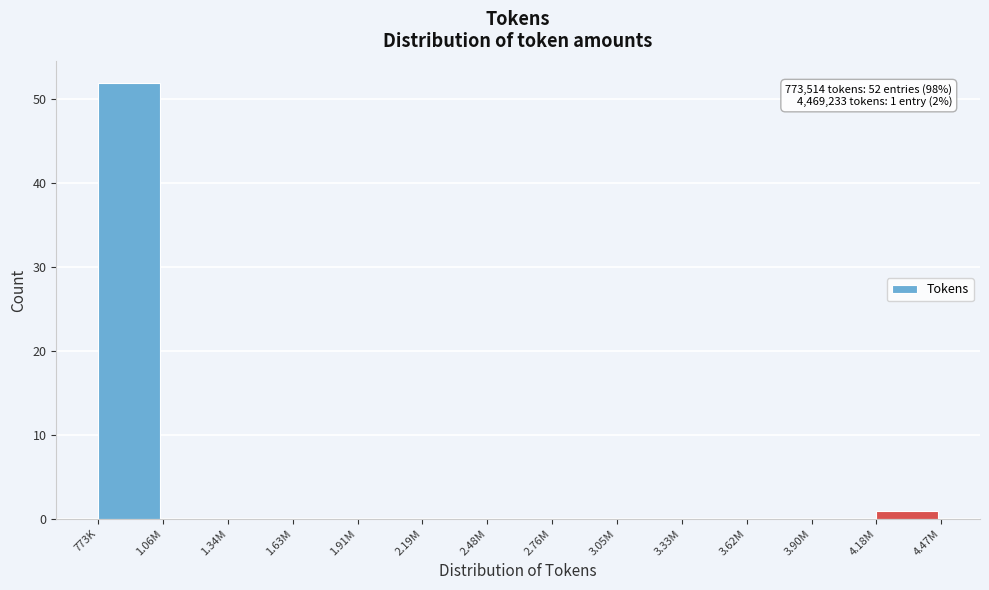

Reading left to right, list all the values displayed in this chart.

773K=52	1.06M=0	1.34M=0	1.63M=0	1.91M=0	2.19M=0	2.48M=0	2.76M=0	3.05M=0	3.33M=0	3.62M=0	3.90M=0	4.18M=1